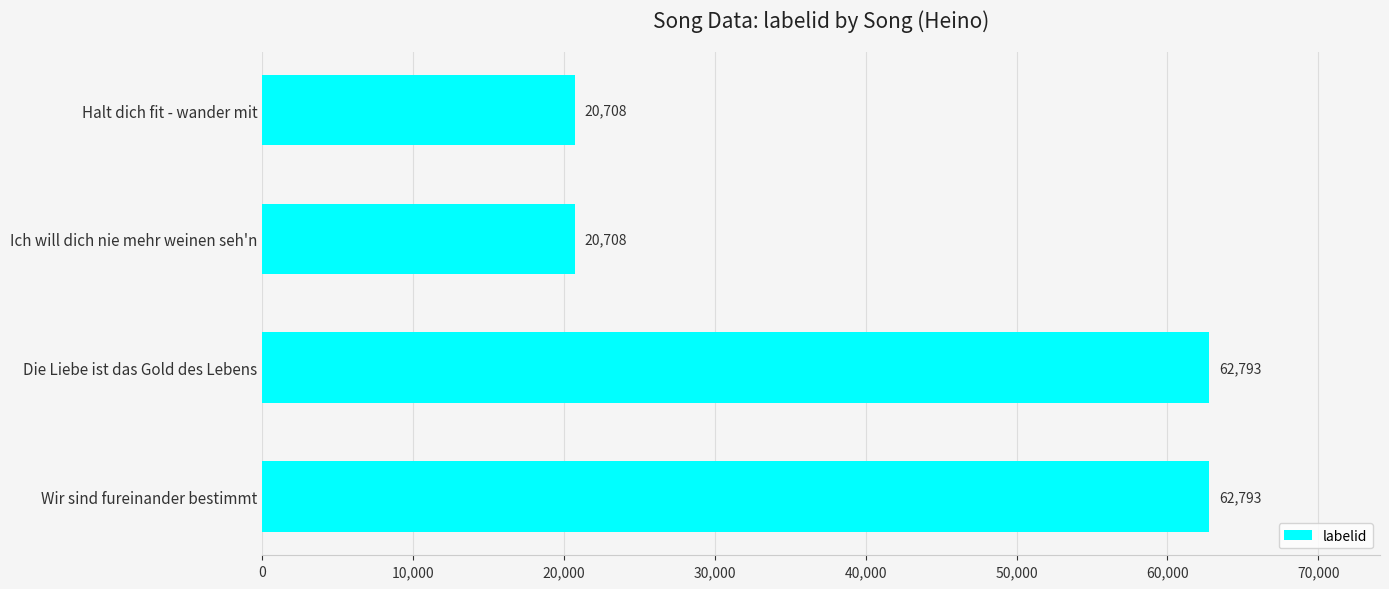

What is the label of the 2nd bar from the bottom?

Die Liebe ist das Gold des Lebens